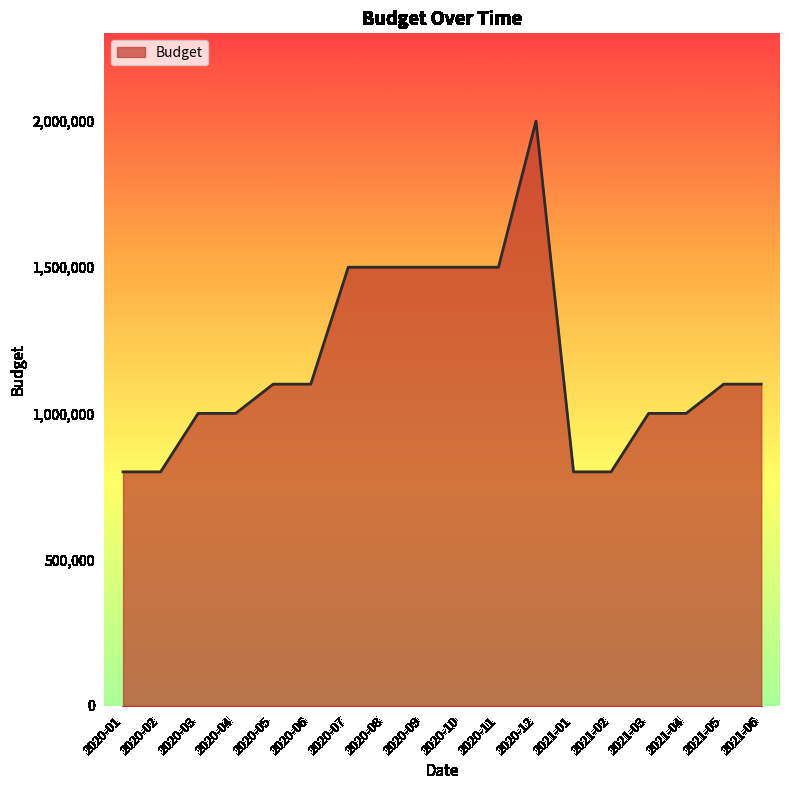

What is the difference between the maximum and second lowest values?

1200000